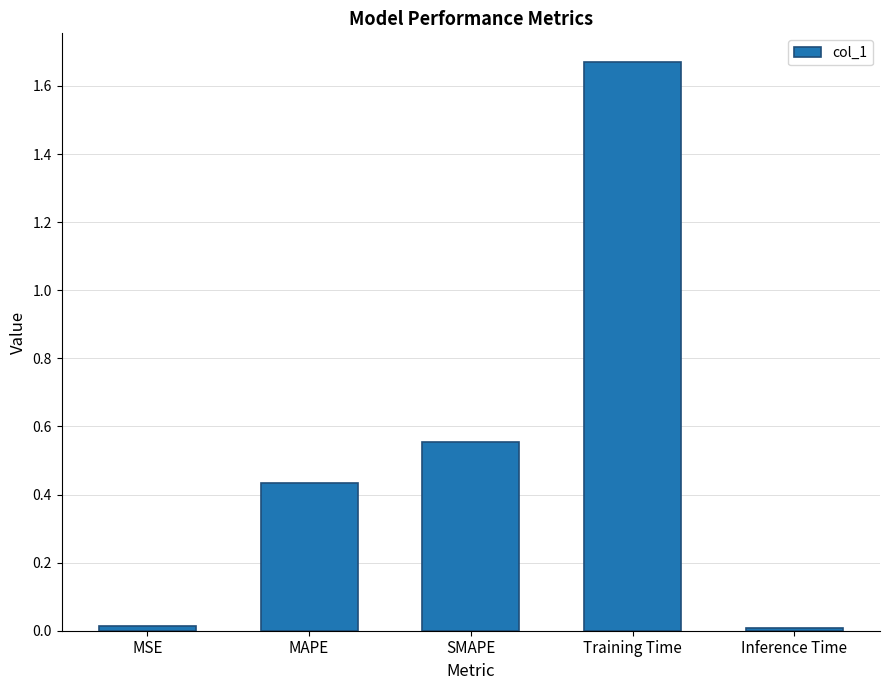

True or false: the data shows 0.8 at SMAPE.

False